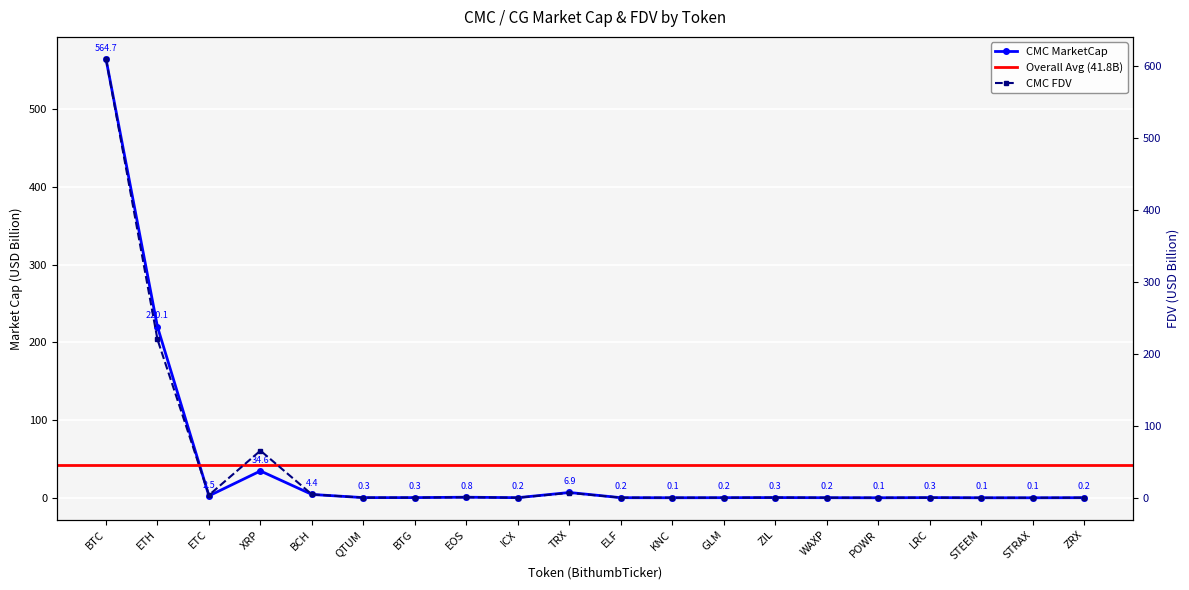

What is the sum of all CMC_MarketCap values?

836.3